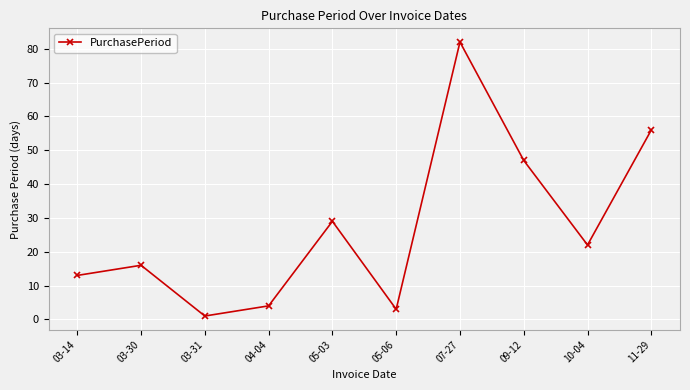

What is the label of the 4th point from the right?

07-27